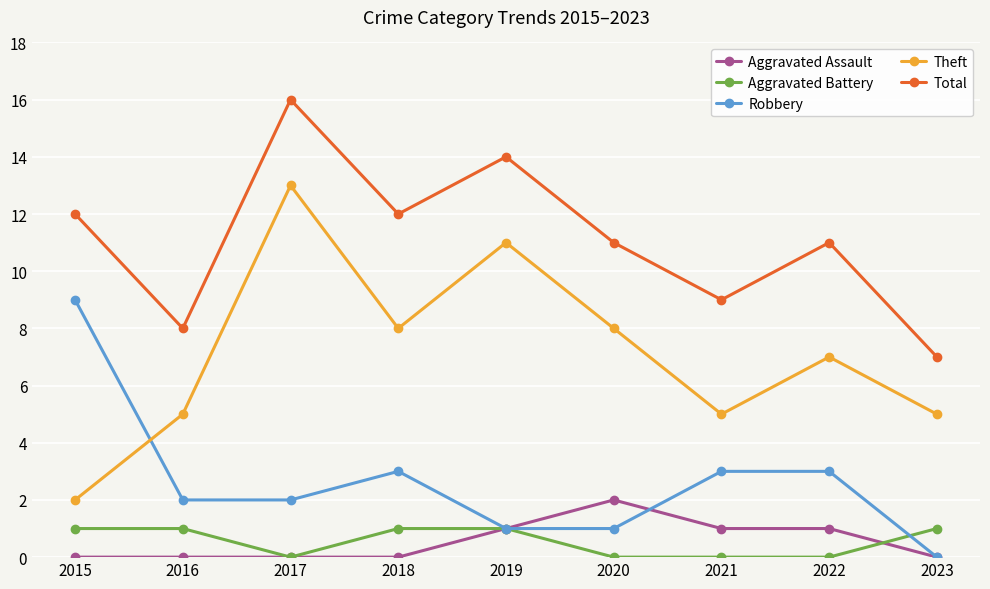

Reading left to right, list all the values displayed in this chart.

Aggravated Assault: 2015=0	2016=0	2017=0	2018=0	2019=1	2020=2	2021=1	2022=1	2023=0
Aggravated Battery: 2015=1	2016=1	2017=0	2018=1	2019=1	2020=0	2021=0	2022=0	2023=1
Robbery: 2015=9	2016=2	2017=2	2018=3	2019=1	2020=1	2021=3	2022=3	2023=0
Theft: 2015=2	2016=5	2017=13	2018=8	2019=11	2020=8	2021=5	2022=7	2023=5
Total: 2015=12	2016=8	2017=16	2018=12	2019=14	2020=11	2021=9	2022=11	2023=7